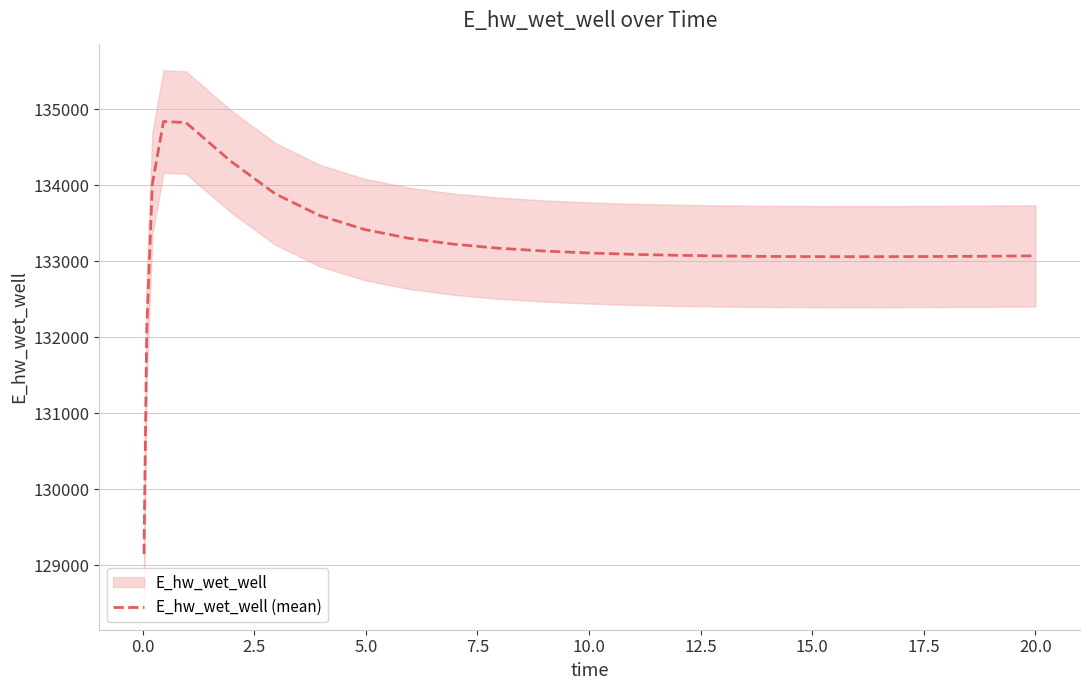

What is the highest value of the E_hw_wet_well (mean) series?

134840.9